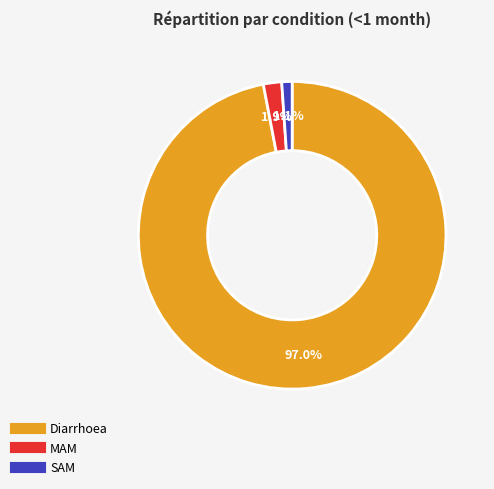

Is it true that Diarrhoea is 97% of the pie?

True